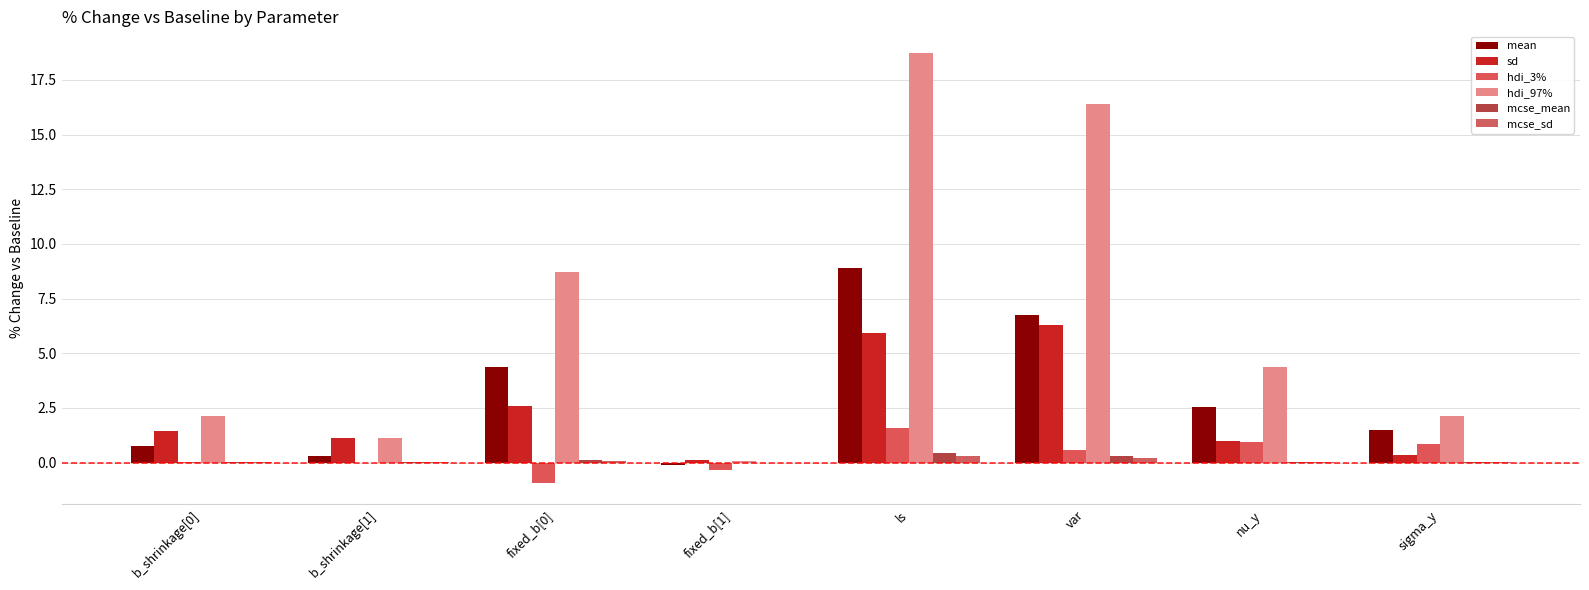

What is the difference between the second highest and minimum values in the hdi_3% series?

1.8